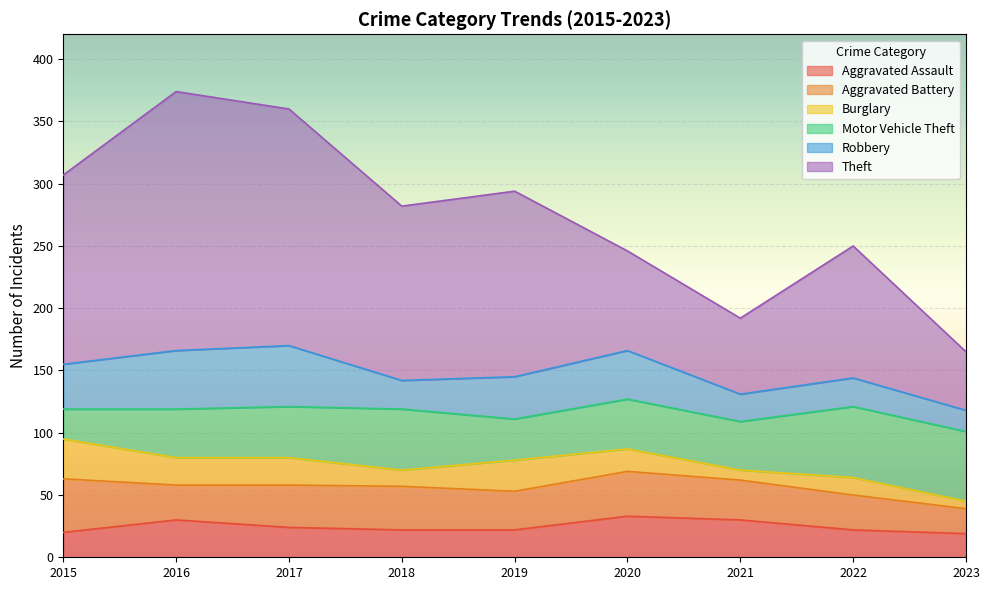

Is the value of Burglary at 2020 greater than the value of Aggravated Battery at 2018?

No